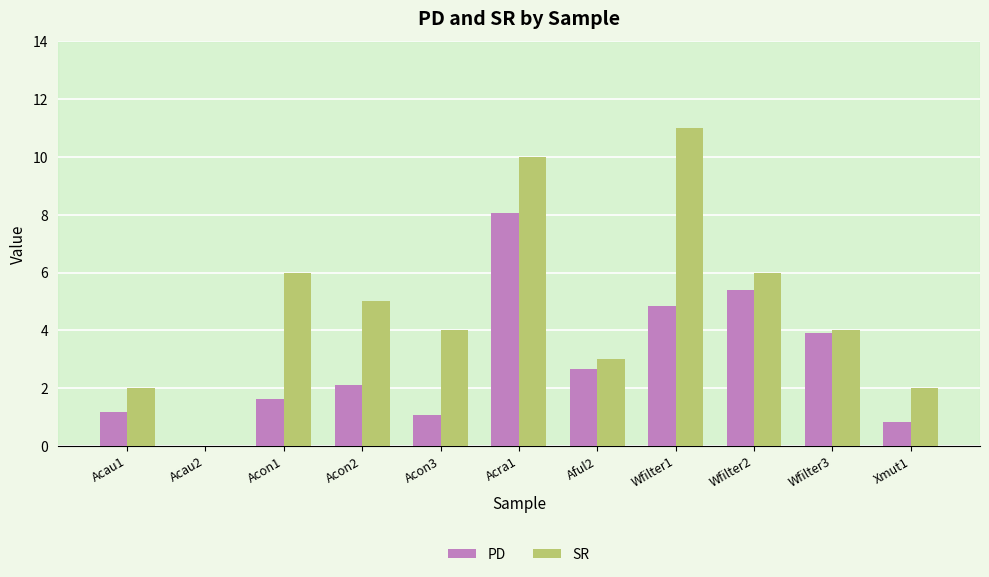

What is the sum of all SR values?

53.0